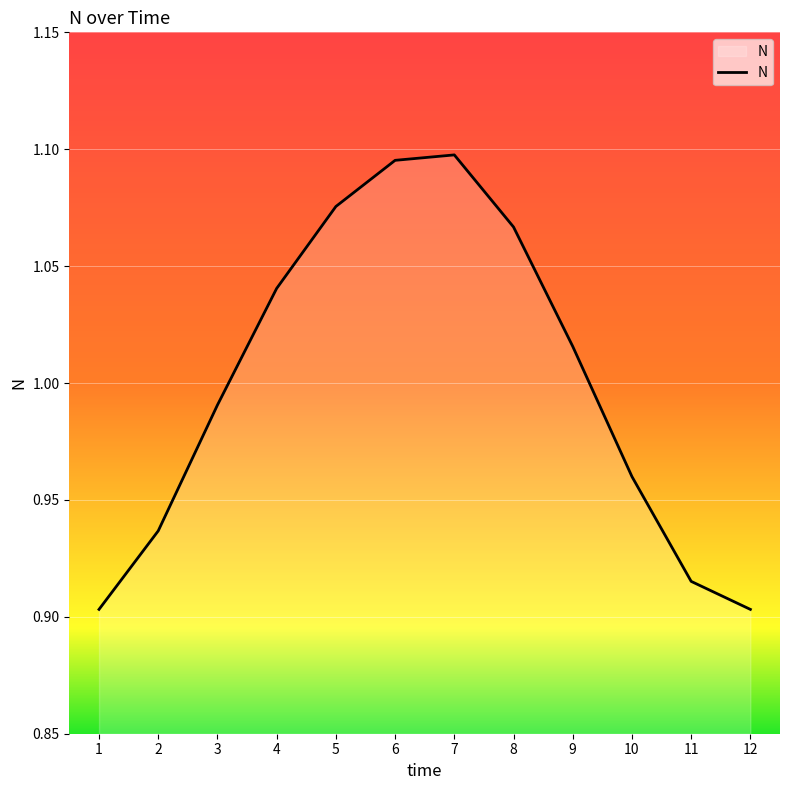

At which label does the data first exceed 1?

4